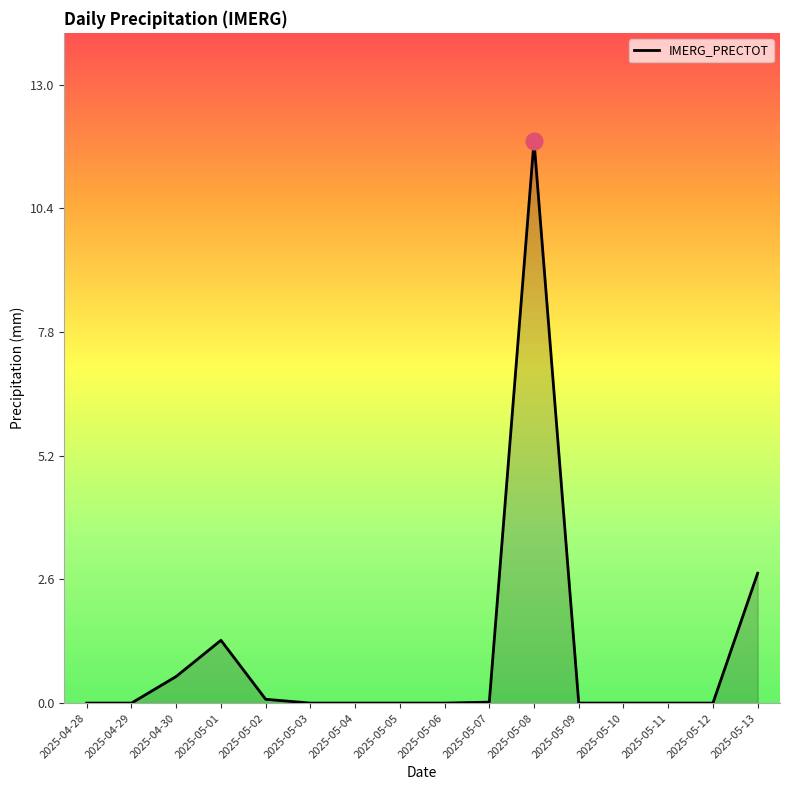

What position from the right is 2025-05-04?

10